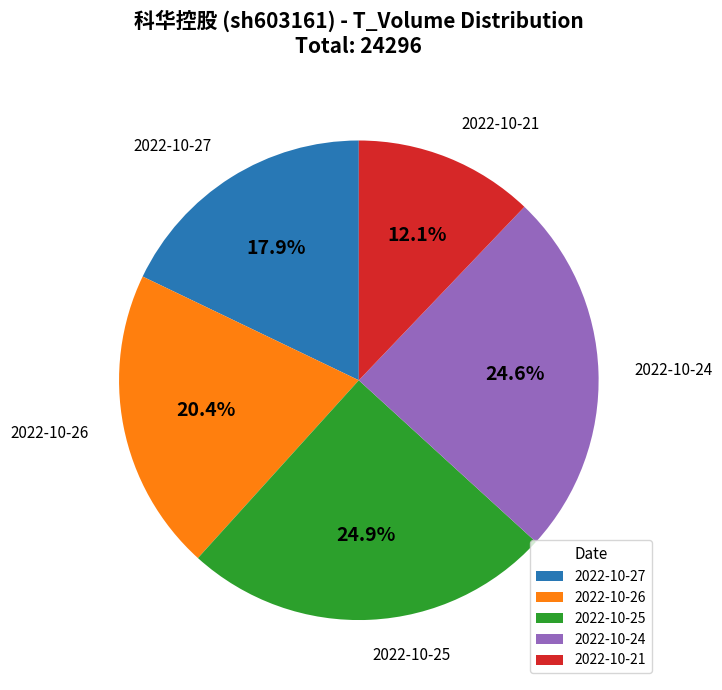

Does any single category account for the majority?

No